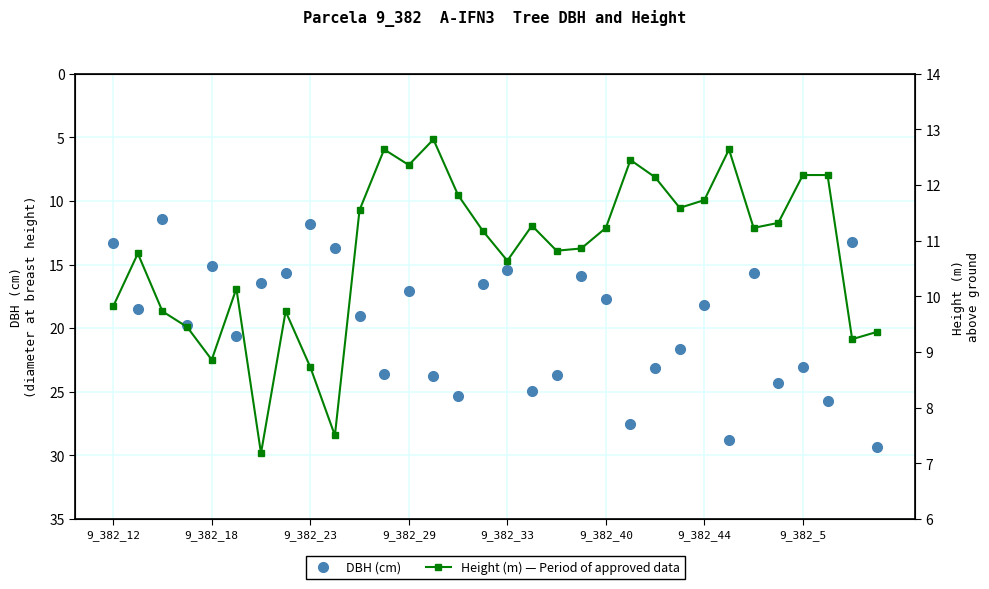

Is the value of DBH (cm) at 9_382_33 greater than the value of Height (m) at 18?

Yes